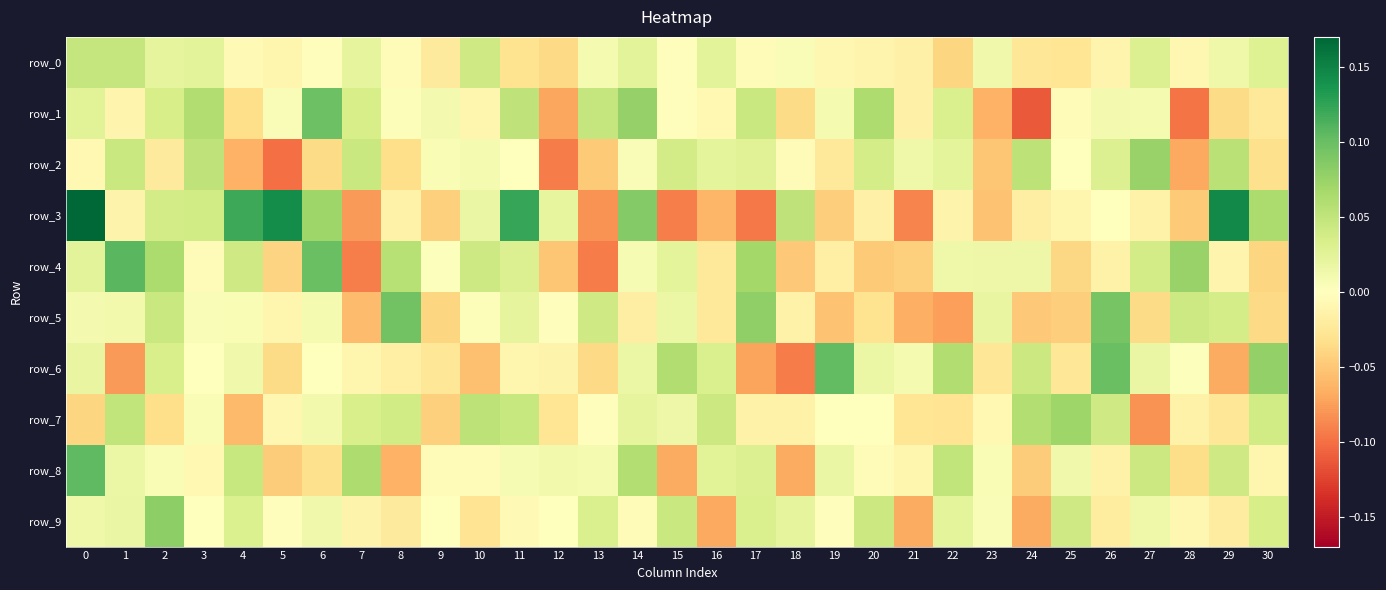

List the labels in order of row_6 value, largest first.

19, 26, 30, 15, 22, 24, 2, 16, 0, 27, 14, 20, 4, 21, 28, 6, 3, 11, 7, 12, 8, 25, 23, 9, 5, 13, 10, 29, 17, 1, 18